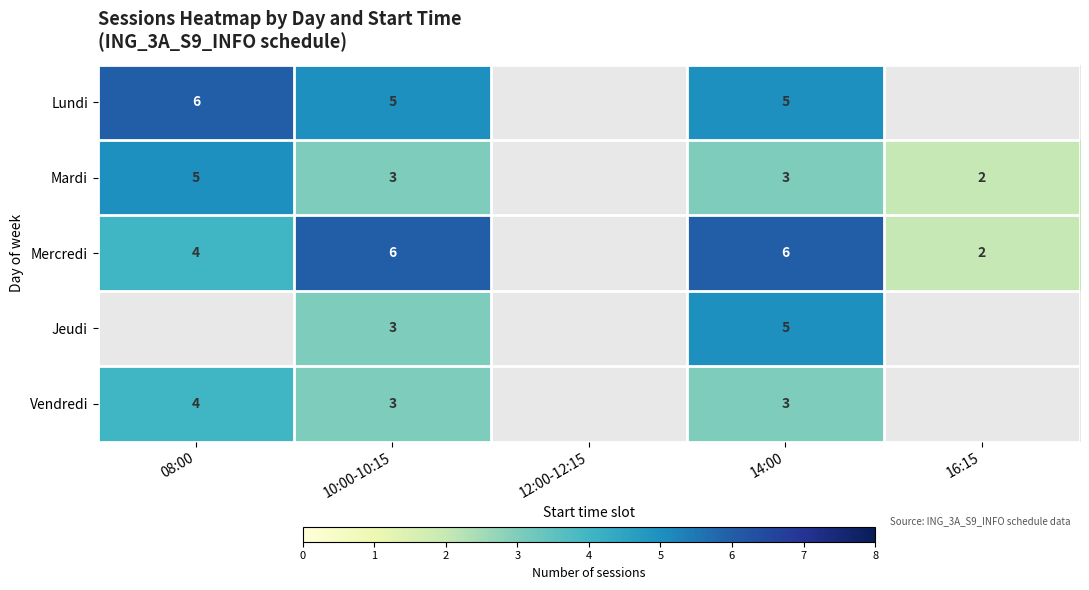

Which category has the highest value across all series?

08:00